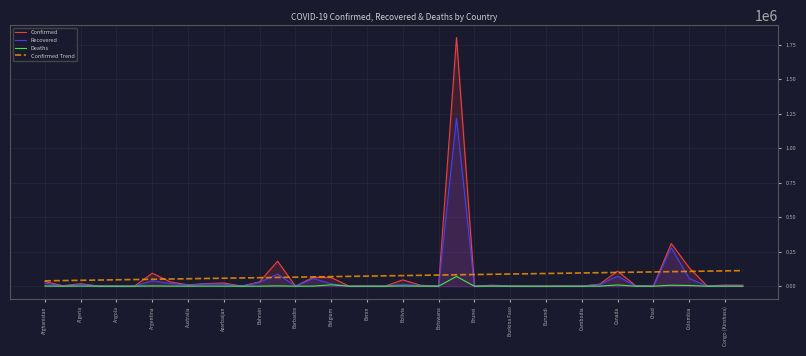

The value of Recovered at Colombia is 56272.0. True or false?

True